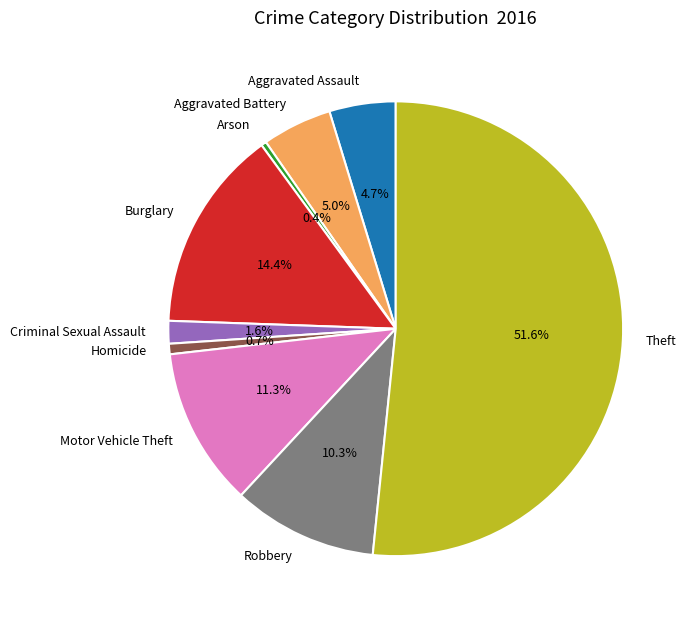

Which category has the biggest portion of the pie?

Theft